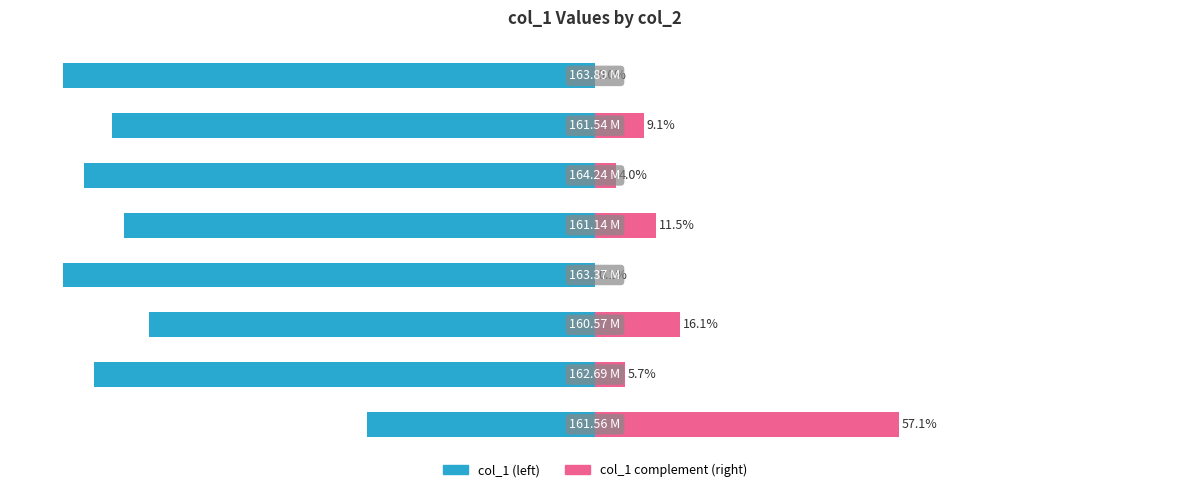

How many groups of bars are there?

8